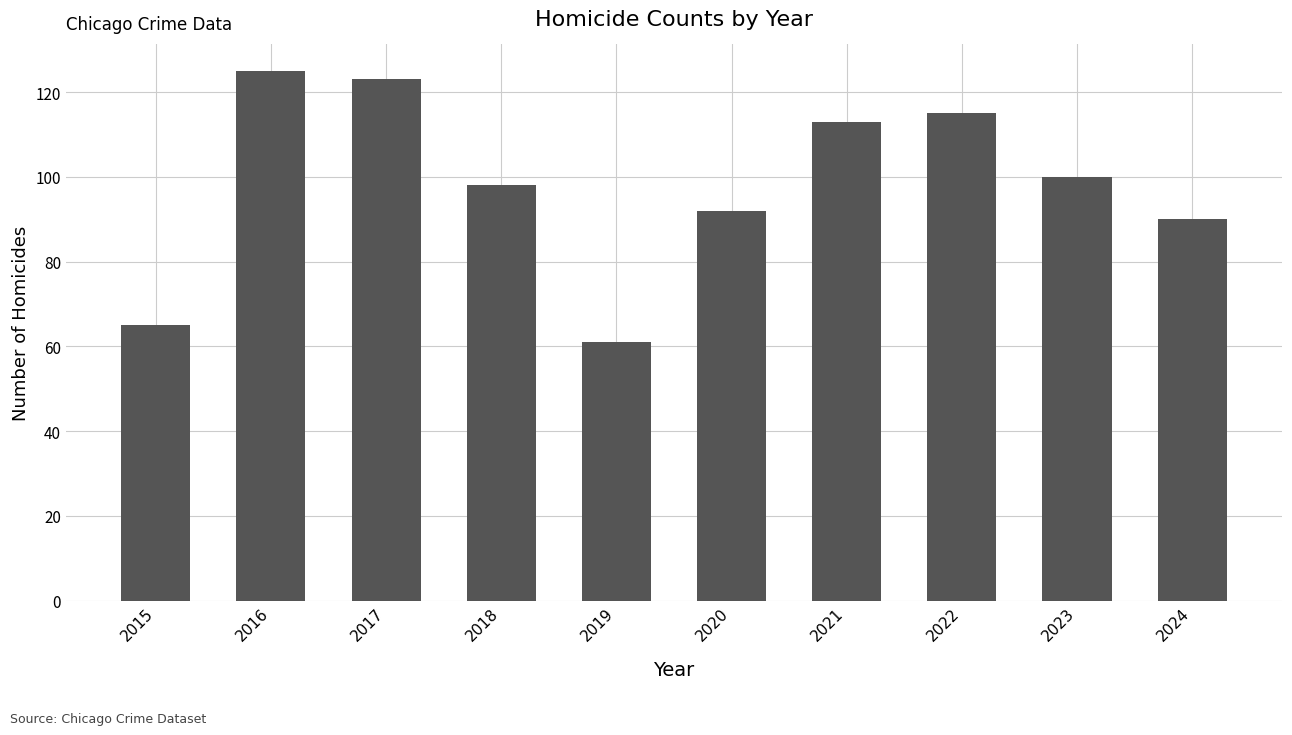

Reading left to right, what are all the values shown in this chart?

65	125	123	98	61	92	113	115	100	90